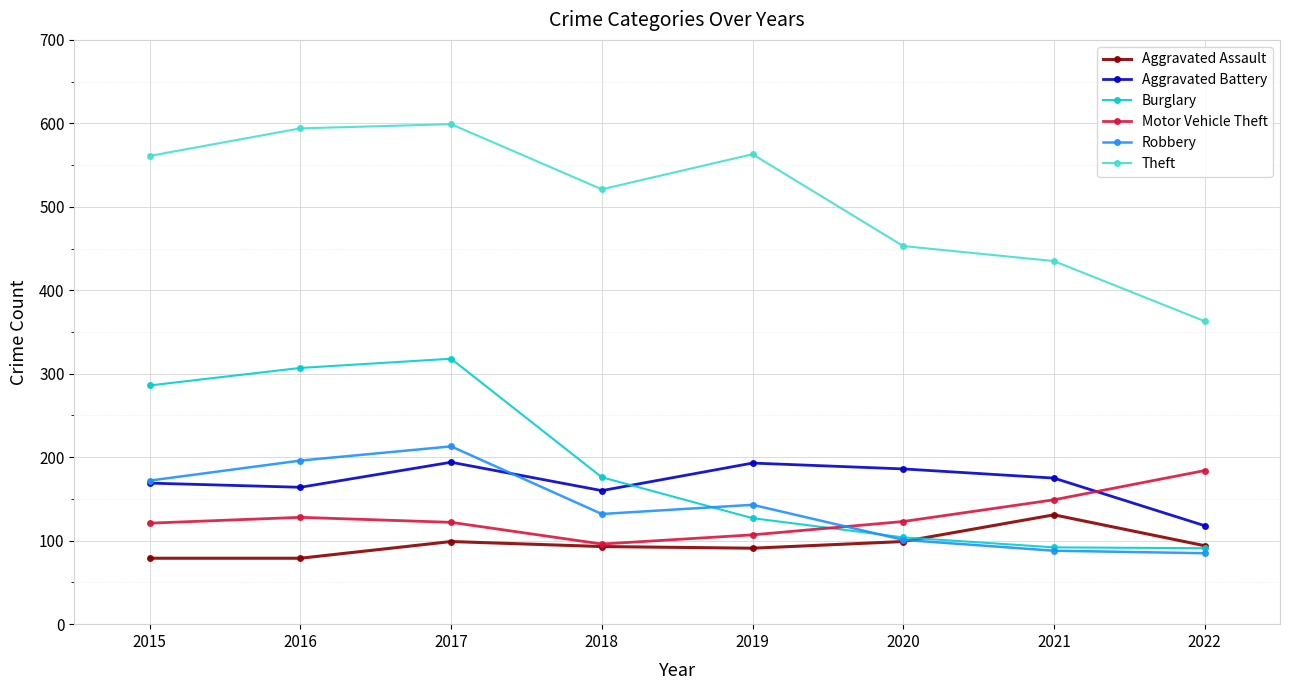

Rank the series at 2016 from highest to lowest value.

Theft, Burglary, Robbery, Aggravated Battery, Motor Vehicle Theft, Aggravated Assault